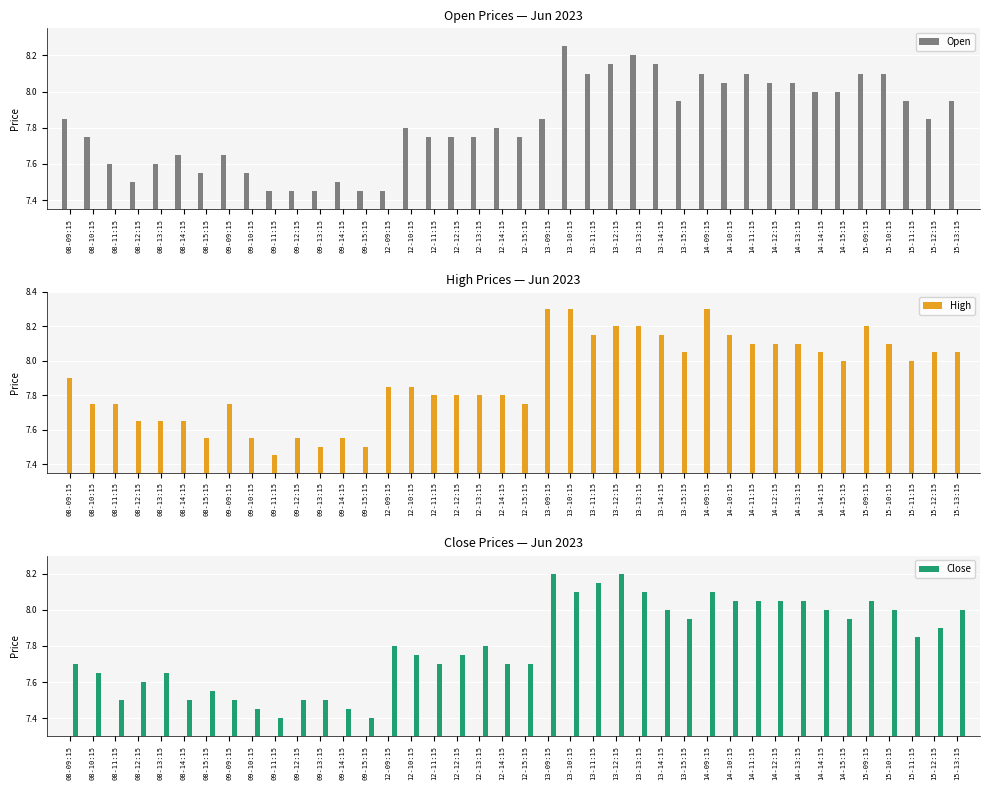

List the series in order of their overall mean, highest first.

High, Open, Close